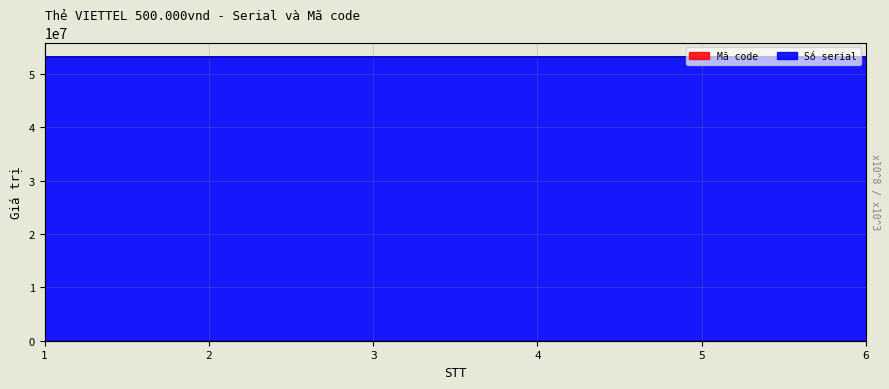

The Số serial series shows 32531143.7 at 5. True or false?

False